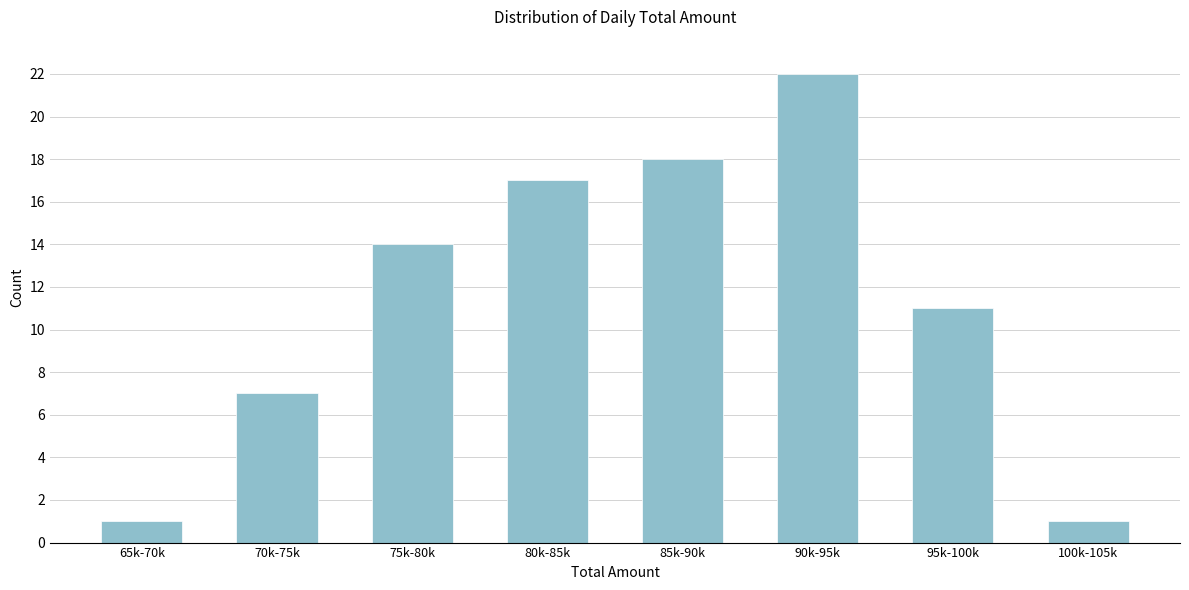

Reading right to left, transcribe all the data shown in this chart.

1	11	22	18	17	14	7	1